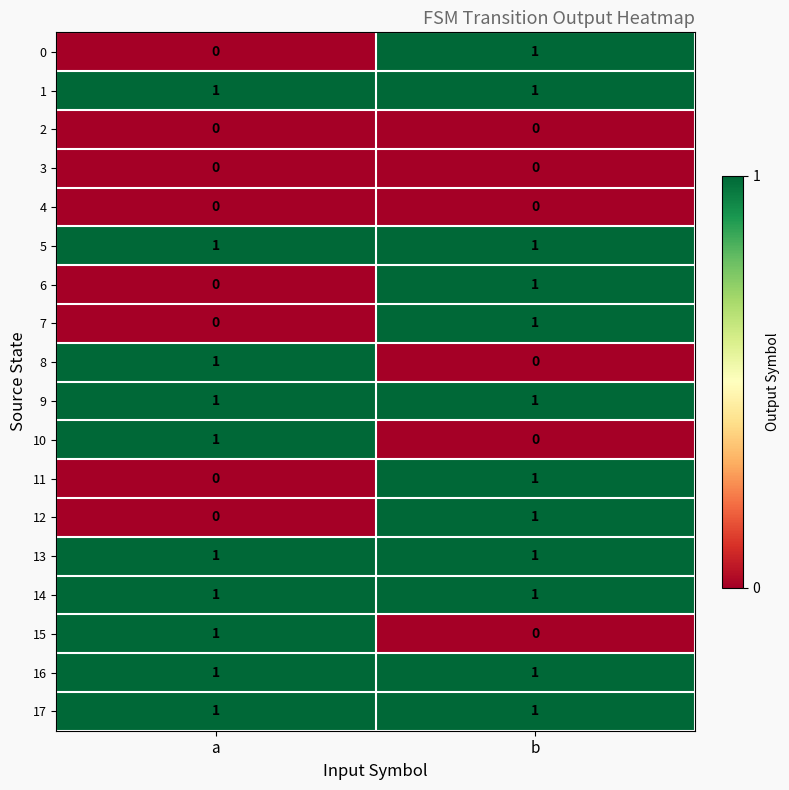

The 6 series shows 0 at a. True or false?

True